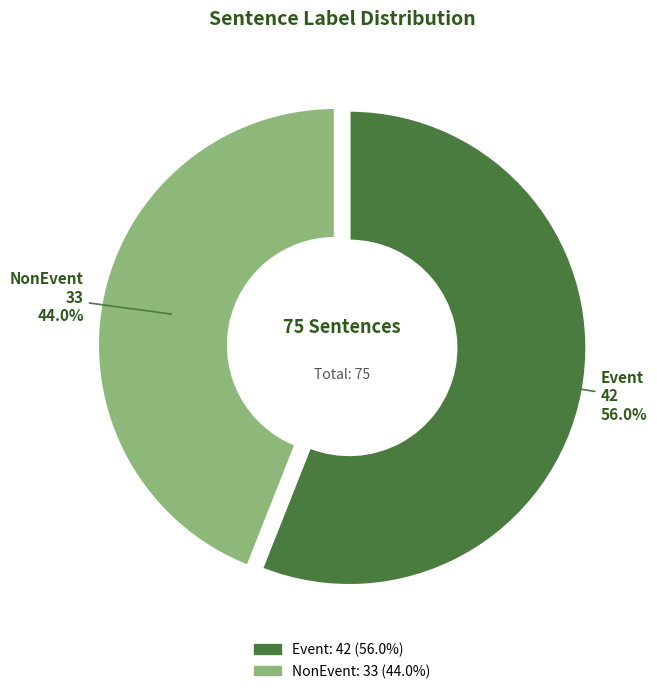

The Event slice represents 70% of the pie. True or false?

False